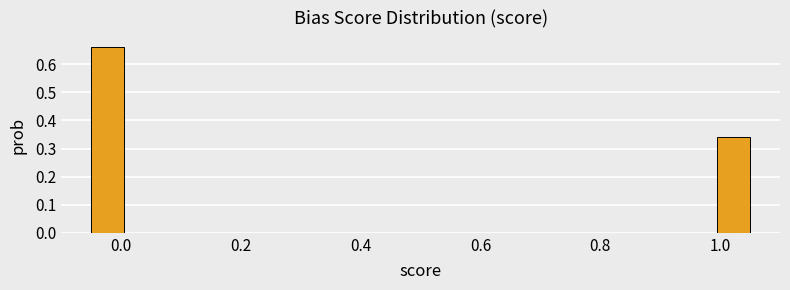

Around what value on the x-axis is the tallest bar? Give the approximate position of its centre, as read against the axis.

-0.02